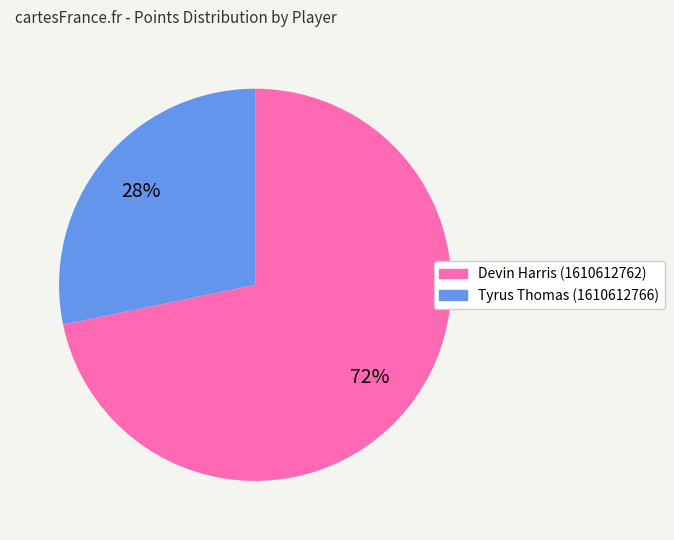

Which category accounts for the majority?

Devin Harris (1610612762)